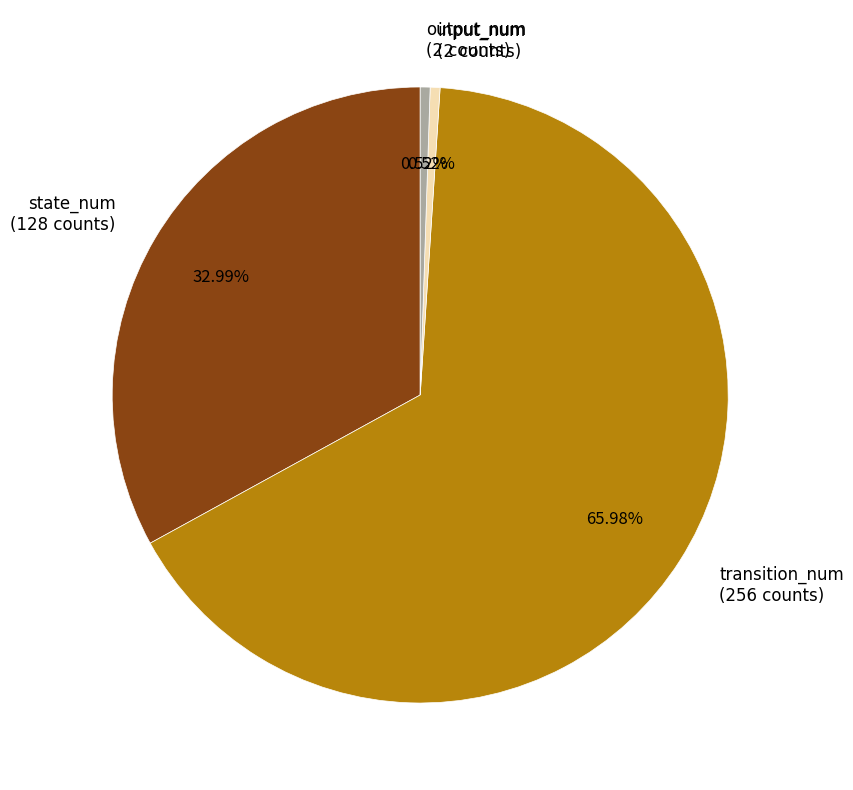

What is the majority slice?

transition_num